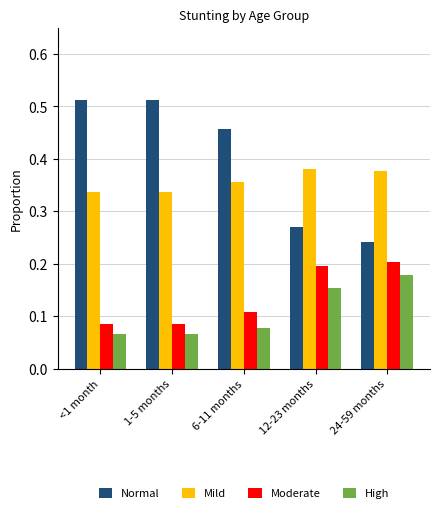

What is the sum of the Normal values at 1-5 months and 24-59 months?

0.8